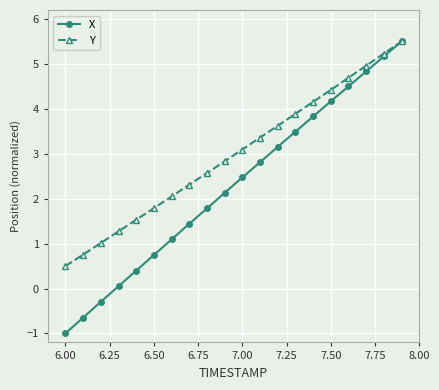

What is the difference between the maximum and minimum values in the Y series?

5.0